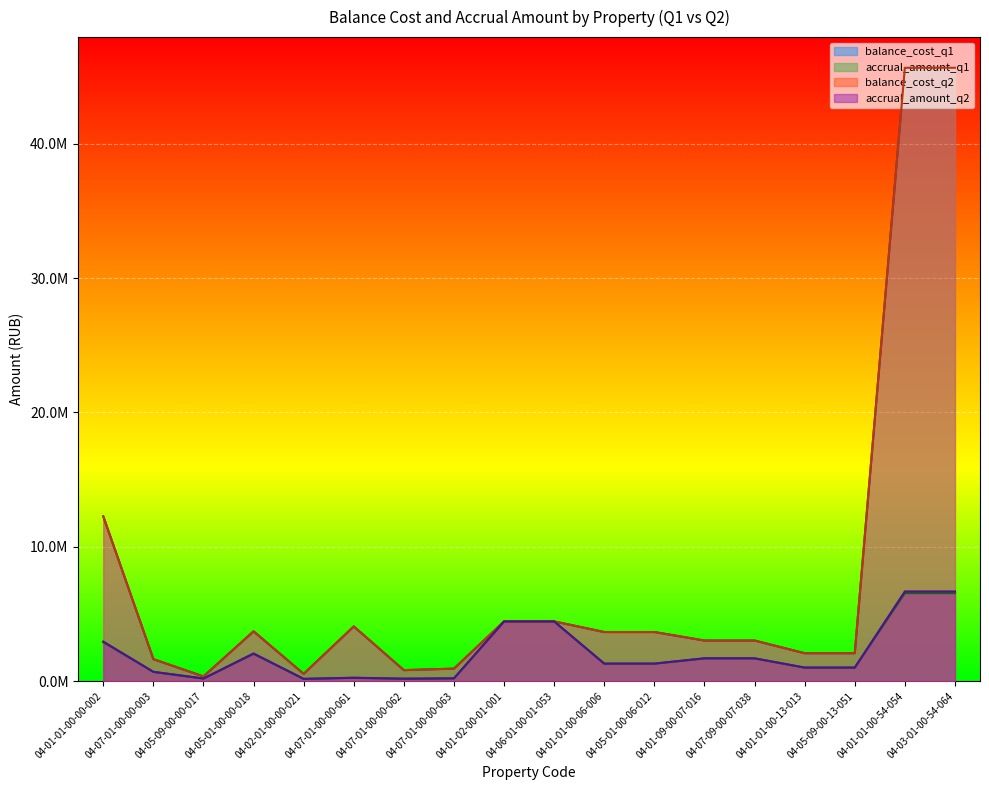

Which series has the largest range (max minus min)?

balance_cost_q1